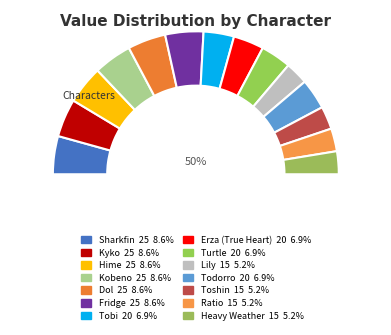

Does Sharkfin represent more than half of the total?

No